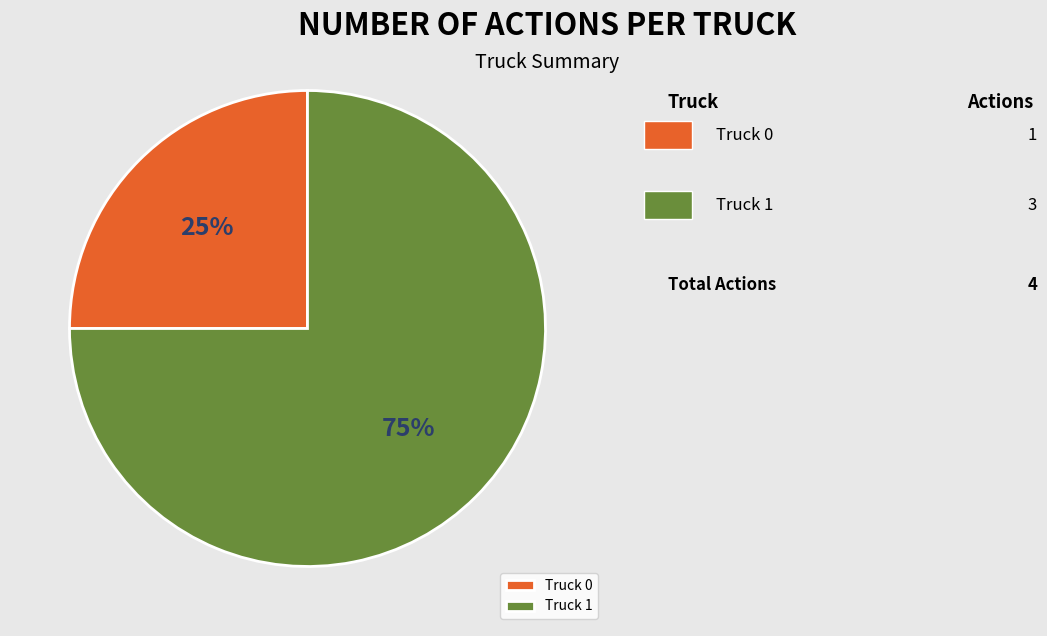

Is it true that Truck 1 is 75% of the pie?

True